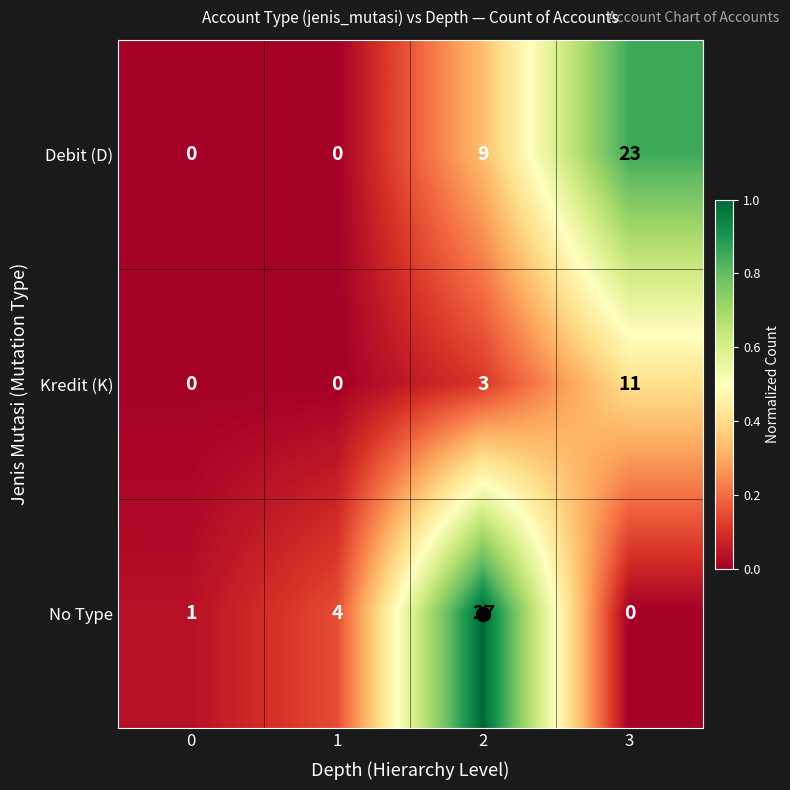

Rank the series by their maximum value, from lowest to highest.

Kredit (K), Debit (D), No Type